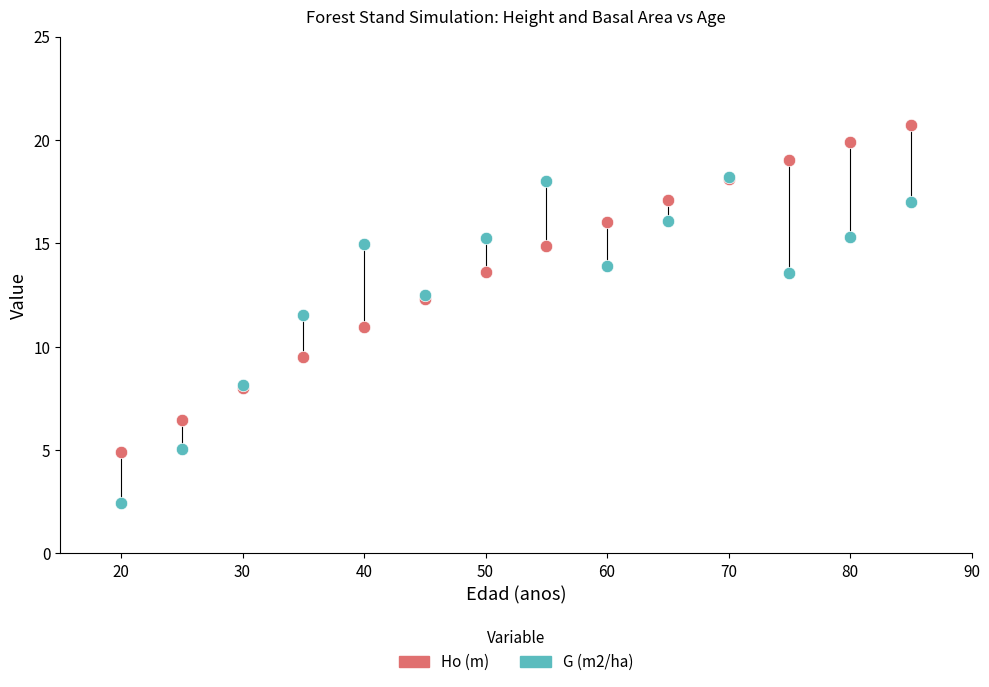

Which series reaches the maximum Y coordinate?

Ho (m)